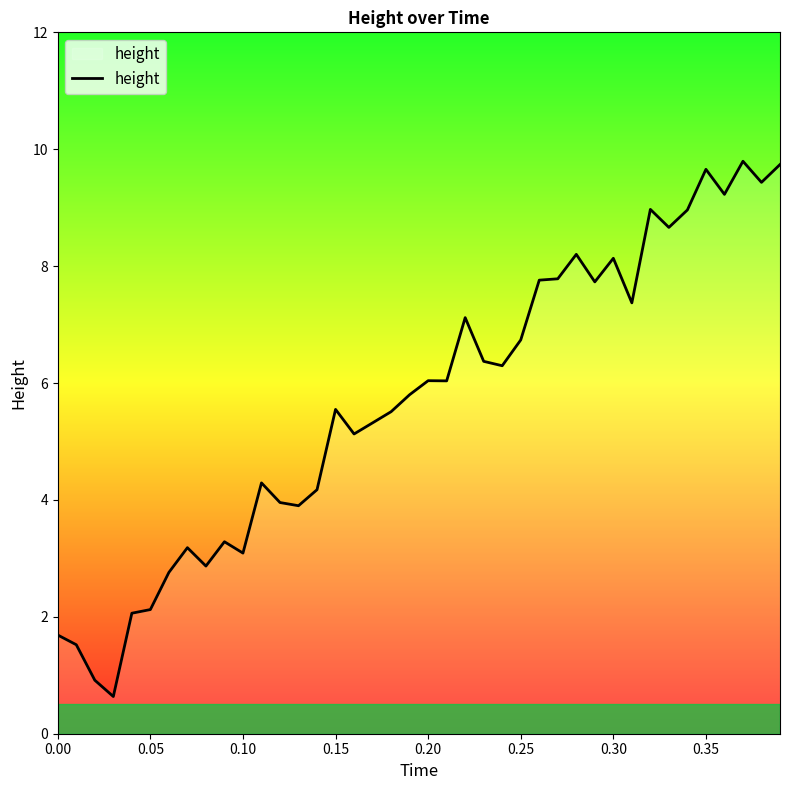

What is the difference between the maximum and minimum values?

9.2